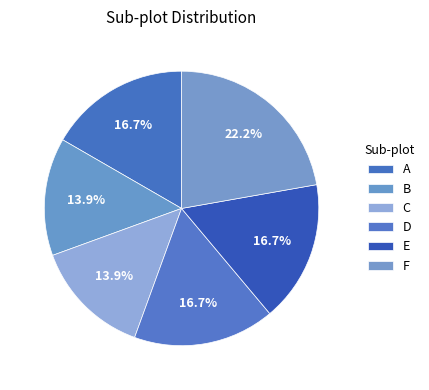

To the nearest percent, what portion does F represent?

22%